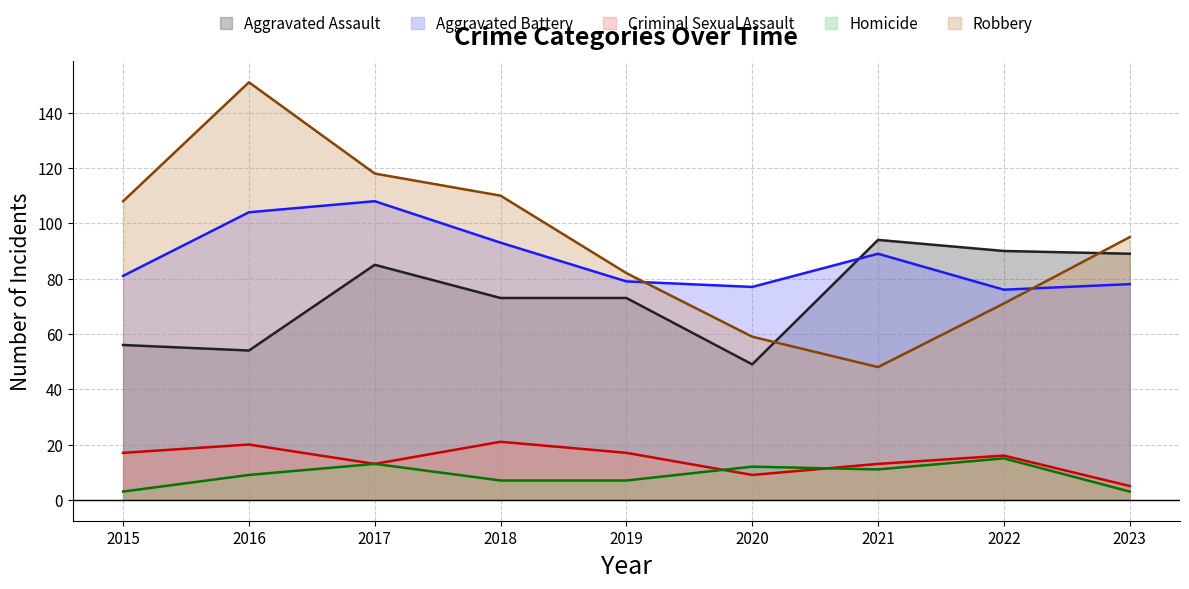

Which series changed the most between 2022 and 2023?

Robbery